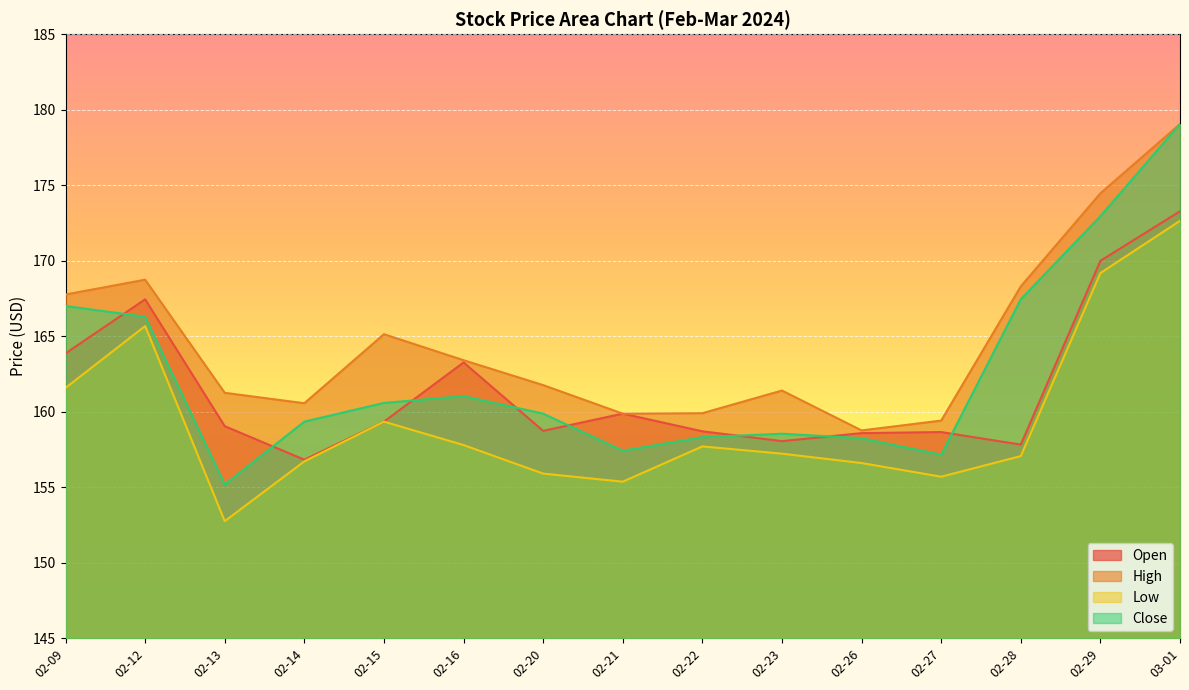

What is the label of the 3rd point from the right?

02-28